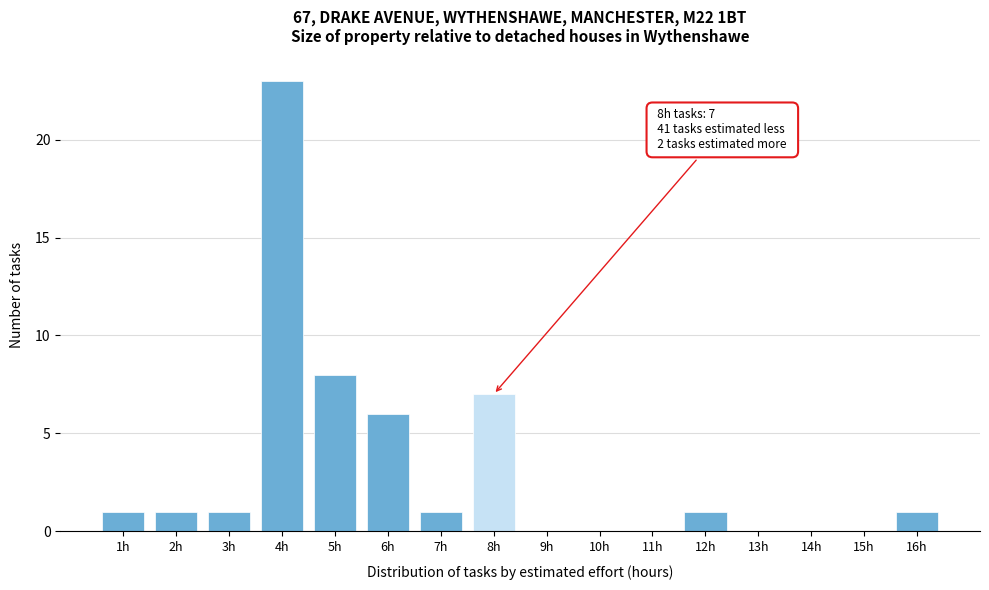

Which range on the x-axis has the tallest bar?

3.5 to 4.5